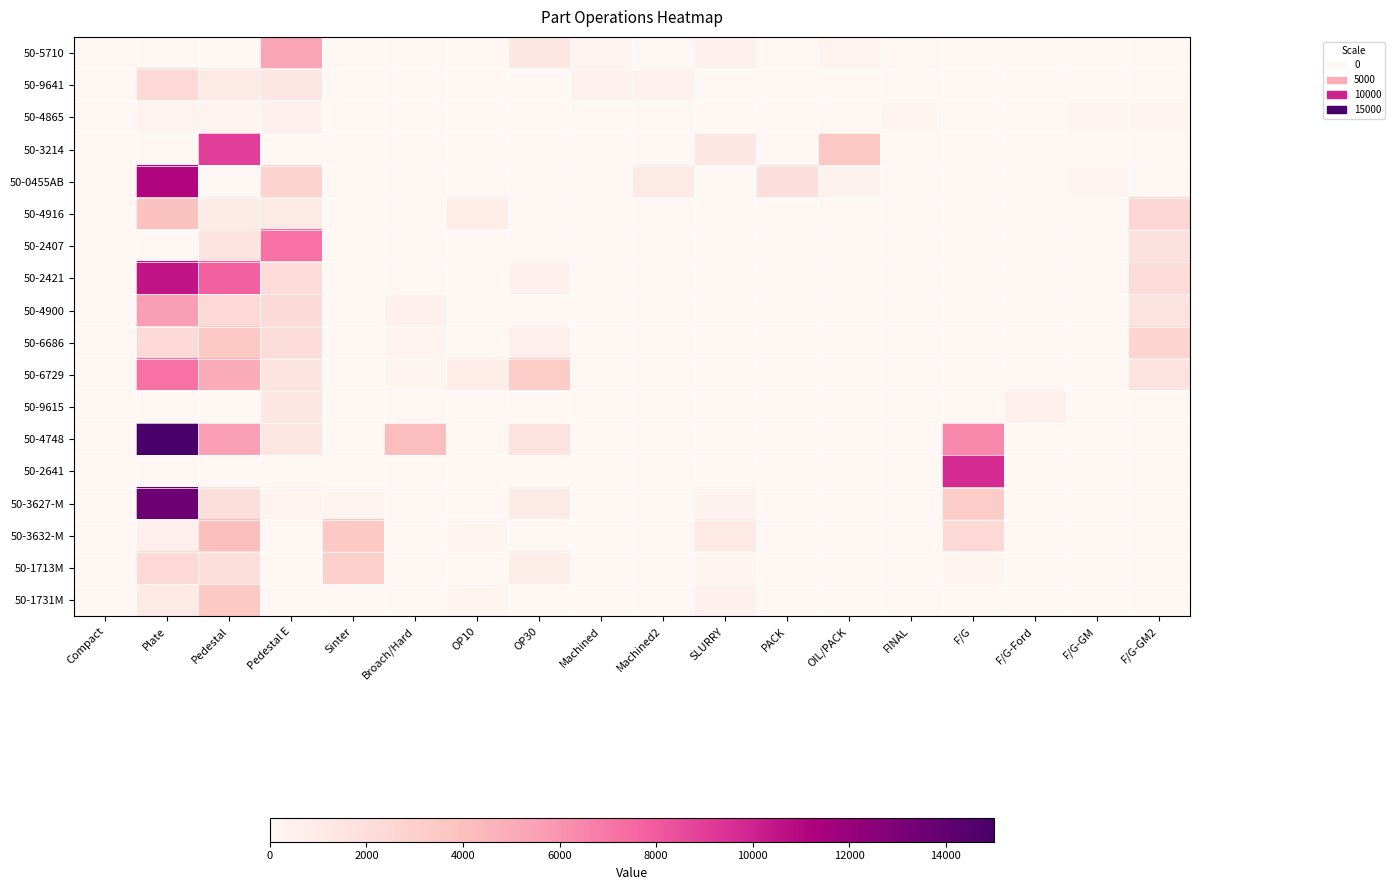

Which series has the widest spread of values?

50-4748